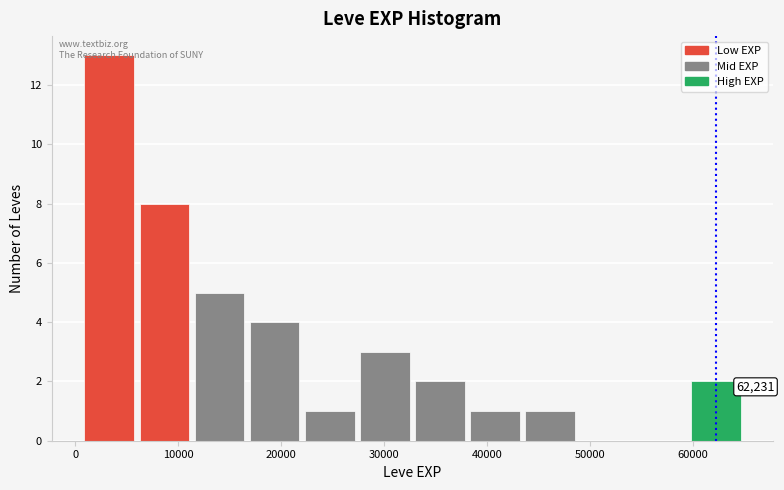

Which range on the x-axis has the tallest bar?

1000 to 6000